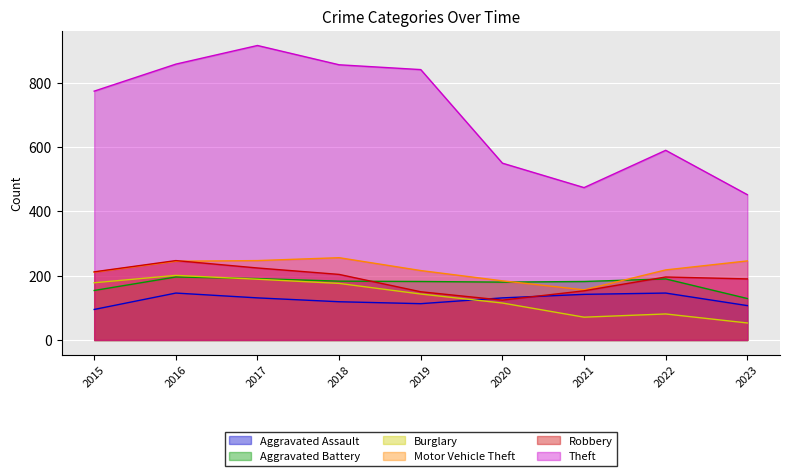

Is it true that Aggravated Assault equals 186 at 2021?

False